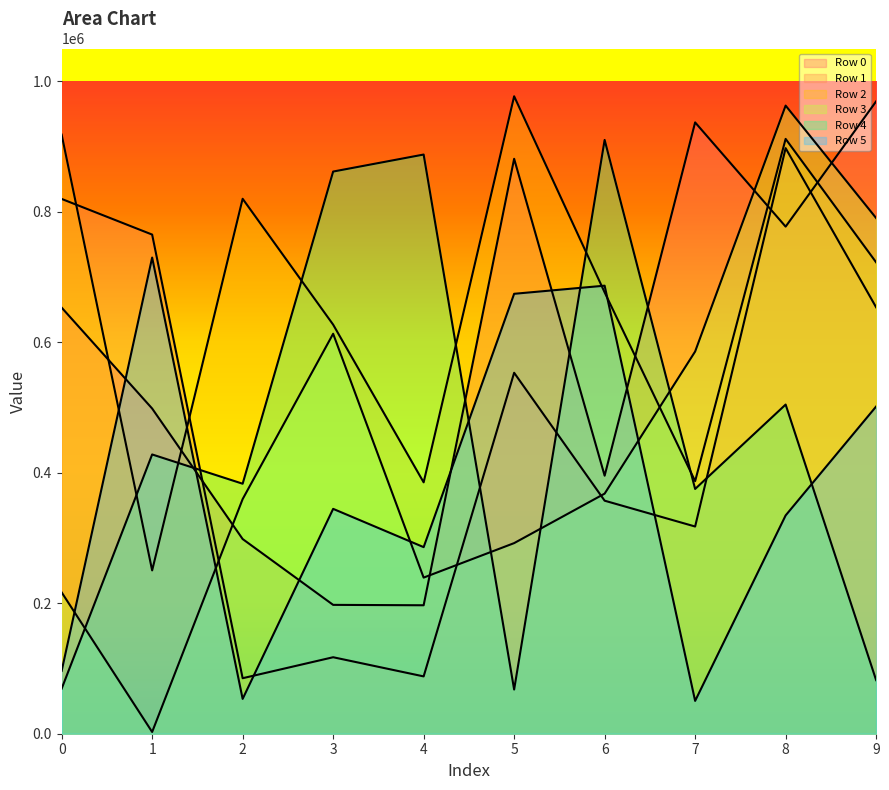

How many intersections are there between Row 1 and Row 0?

3